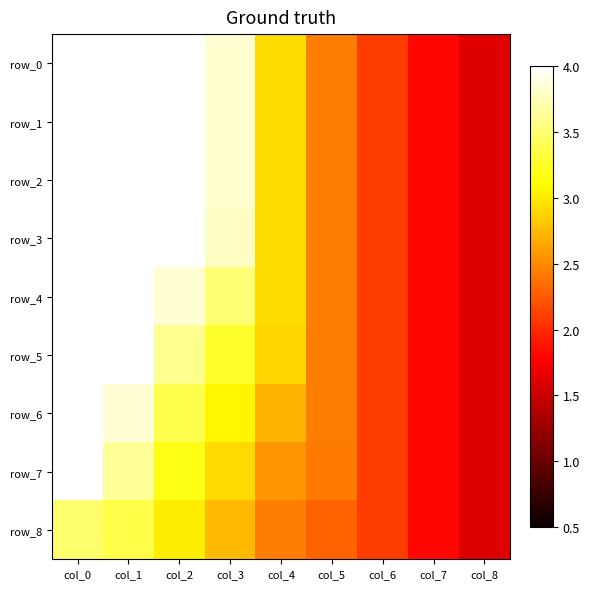

Which series has the widest spread of values?

row_0